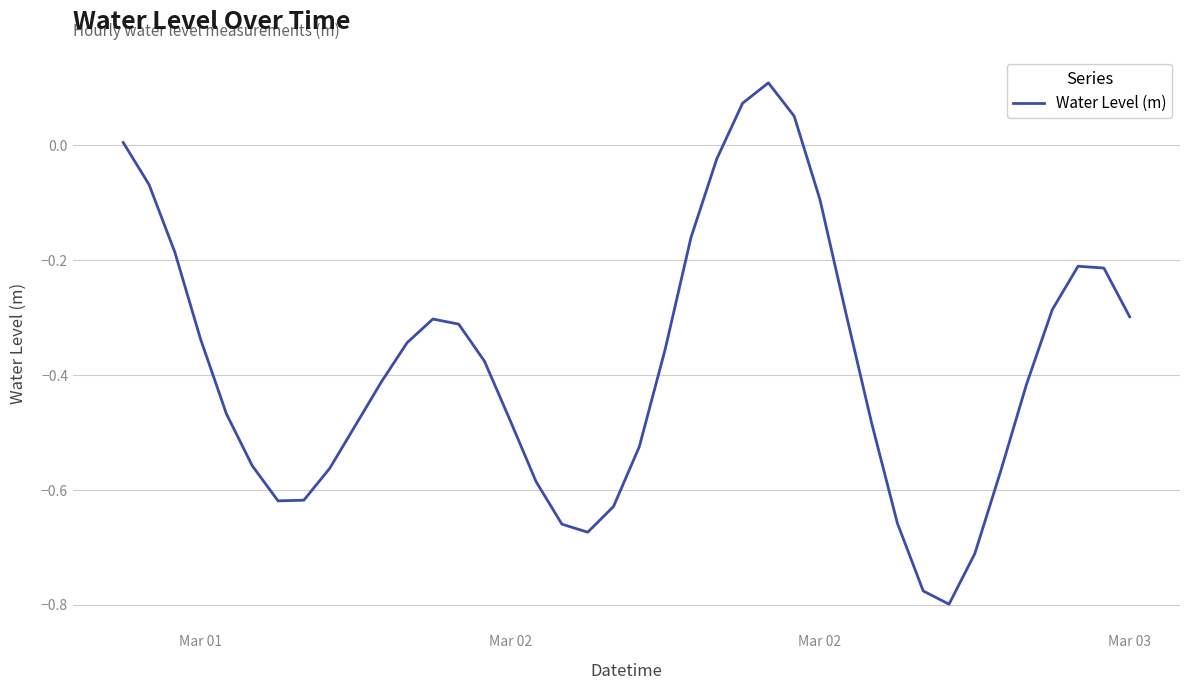

What is the difference between the maximum and minimum values?

0.9